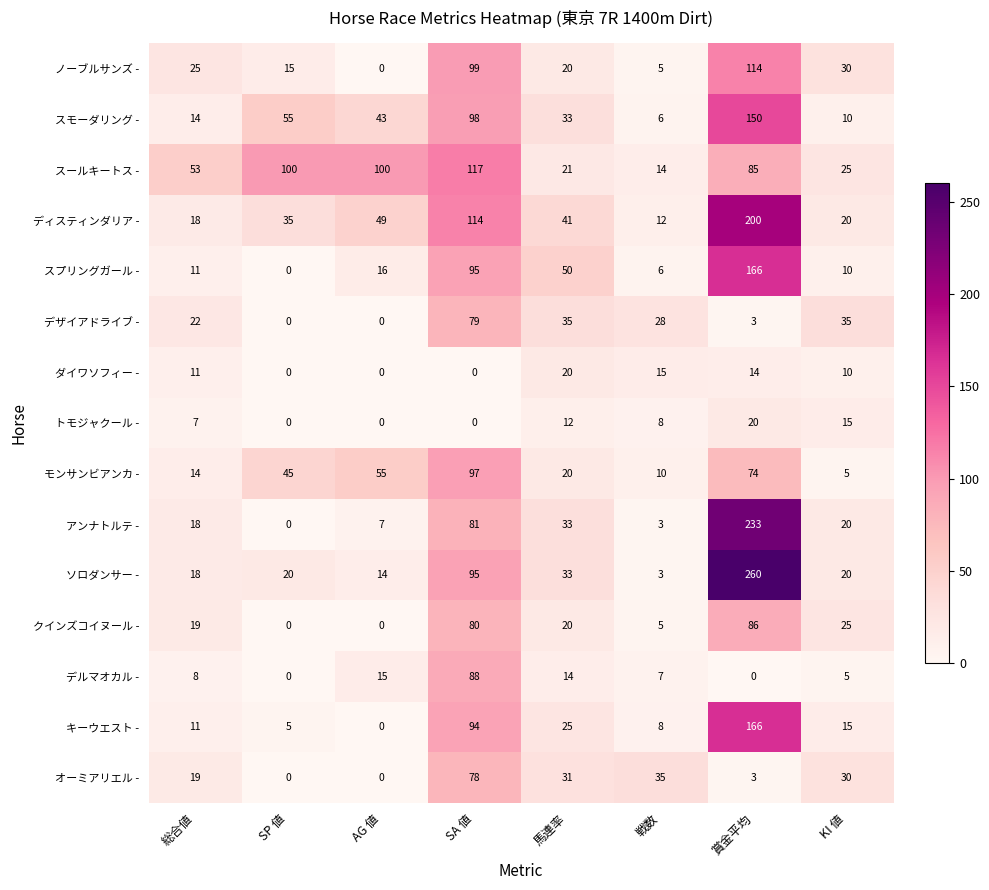

Rank the categories by ノーブルサンズ - value from highest to lowest.

賞金平均, SA 値, KI 値, 総合値, 馬連率, SP 値, 戦数, AG 値